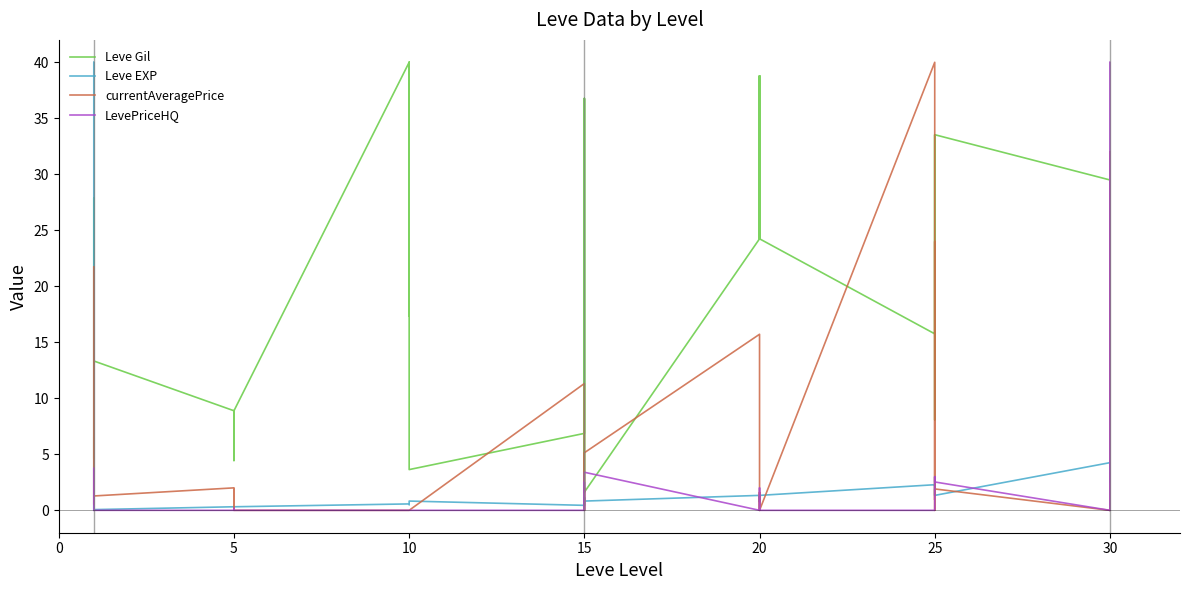

What is the label of the 35th point from the left?

25